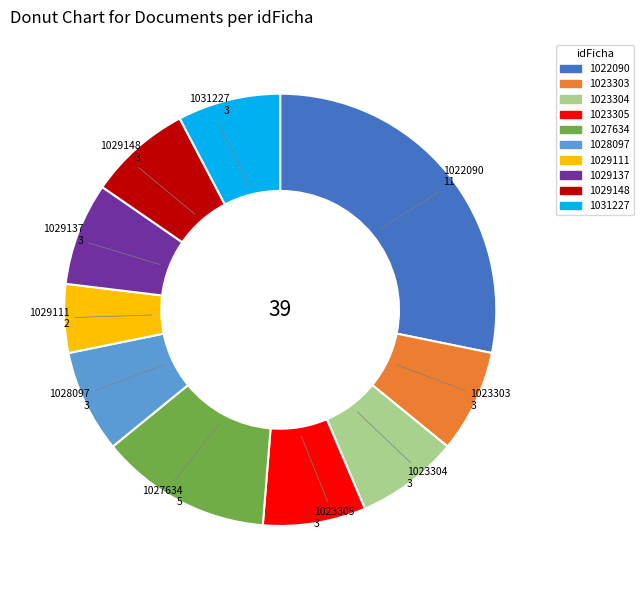

Combined, do 1023305 and 1029111 account for over 50%?

No